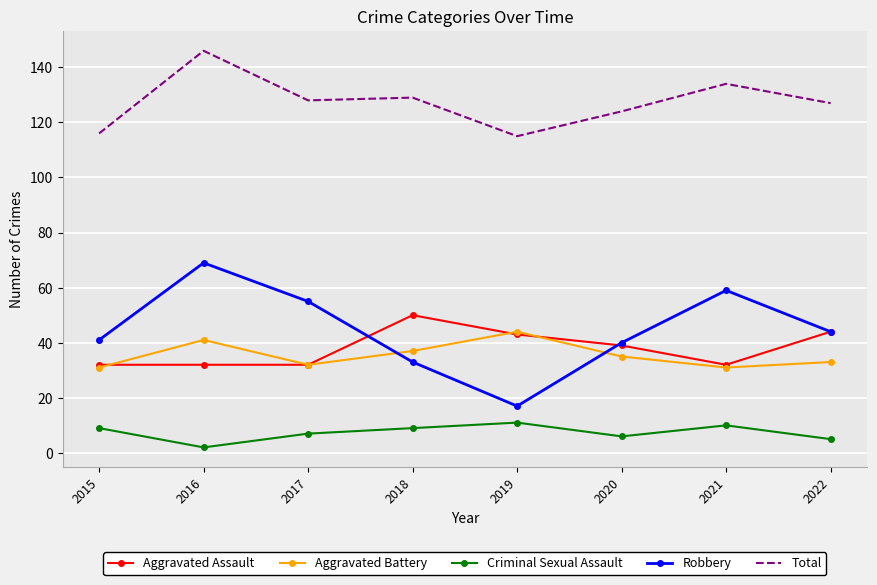

At which category does Aggravated Battery reach its first local peak?

2016